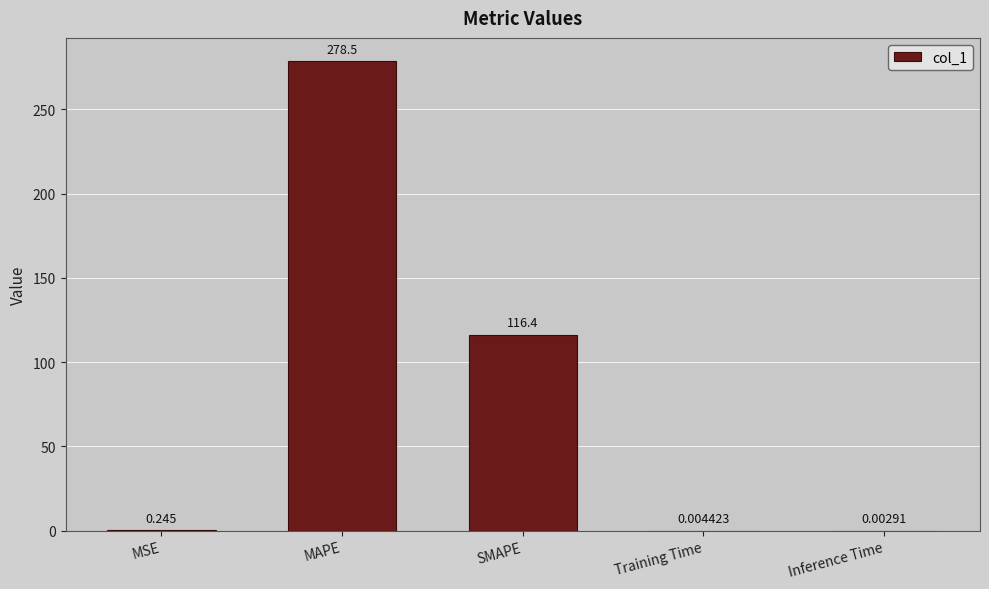

At which label is the value closest to 139?

SMAPE